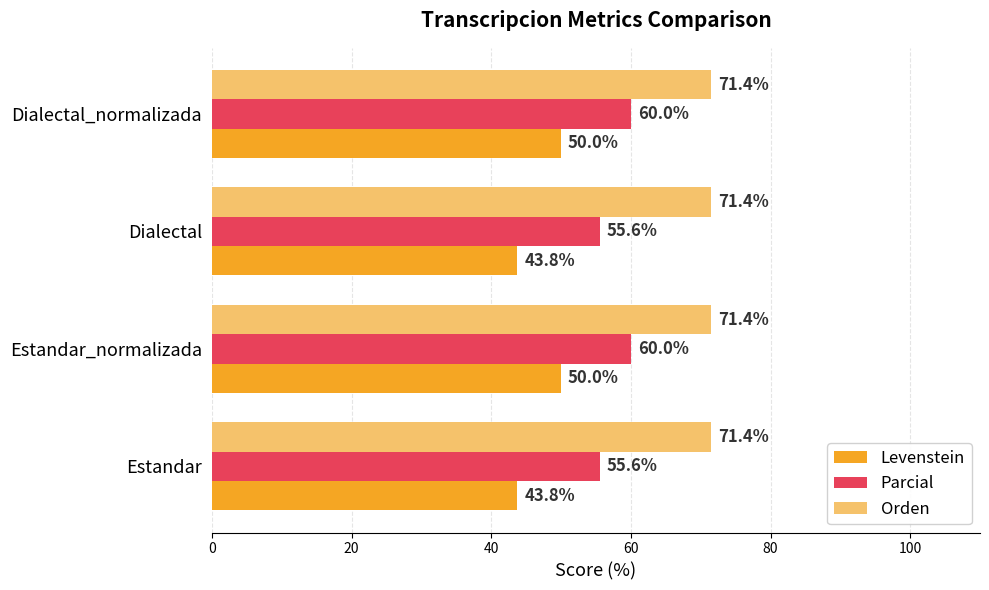

What is the maximum value for Levenstein?

50.0